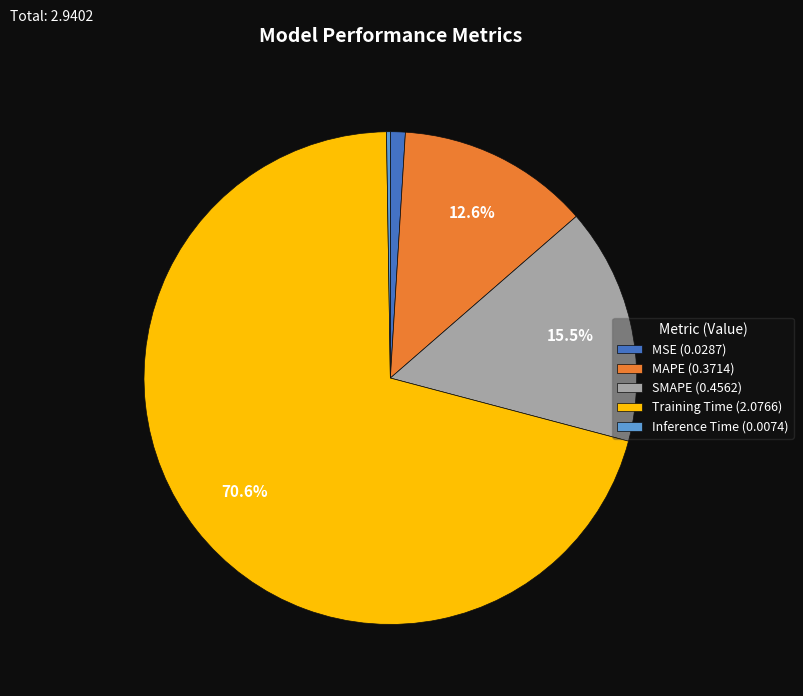

Is there any slice that represents more than half of the pie?

Yes